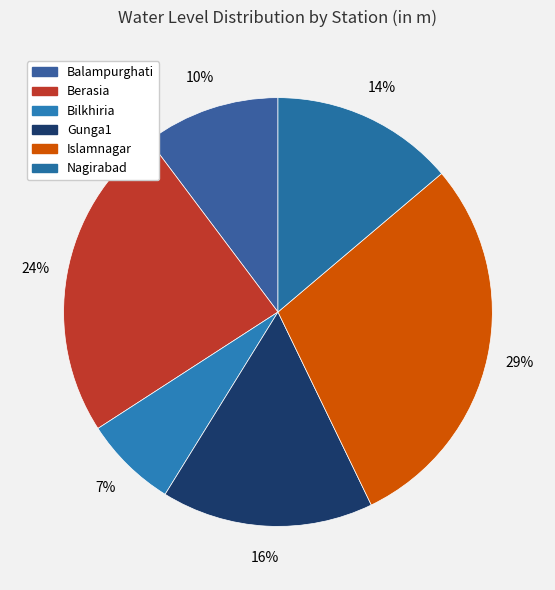

To the nearest percent, what portion does Gunga1 represent?

16%